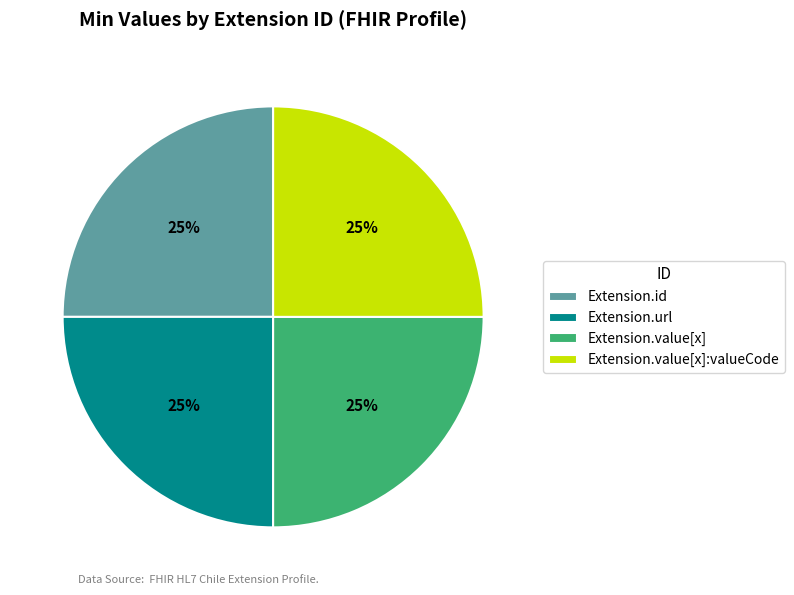

Is Extension.id the majority of the pie?

No